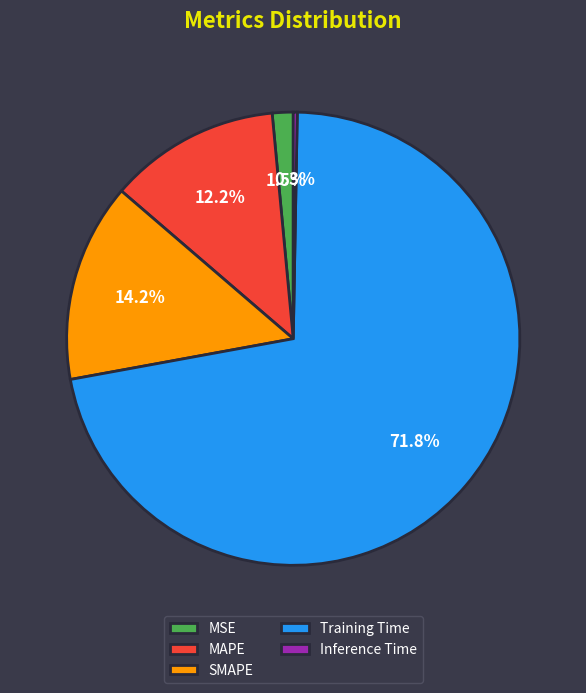

Rank the categories by value from lowest to highest.

Inference Time, MSE, MAPE, SMAPE, Training Time